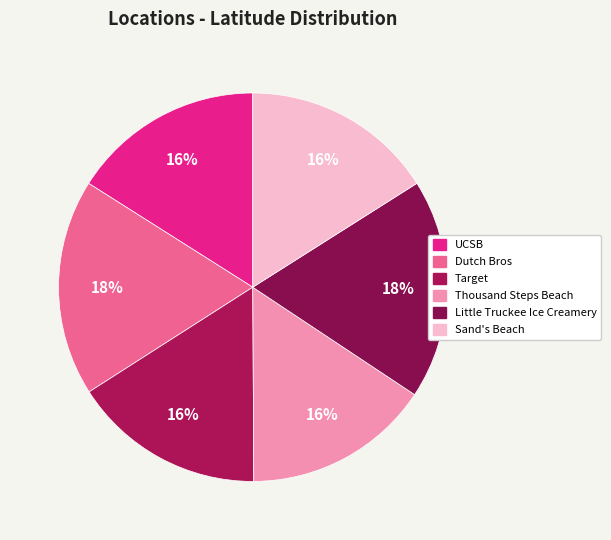

Which category has the smallest portion of the pie?

Thousand Steps Beach